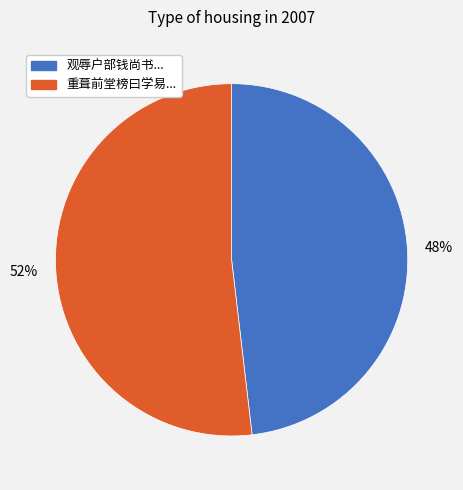

Count the number of slices in the pie.

2